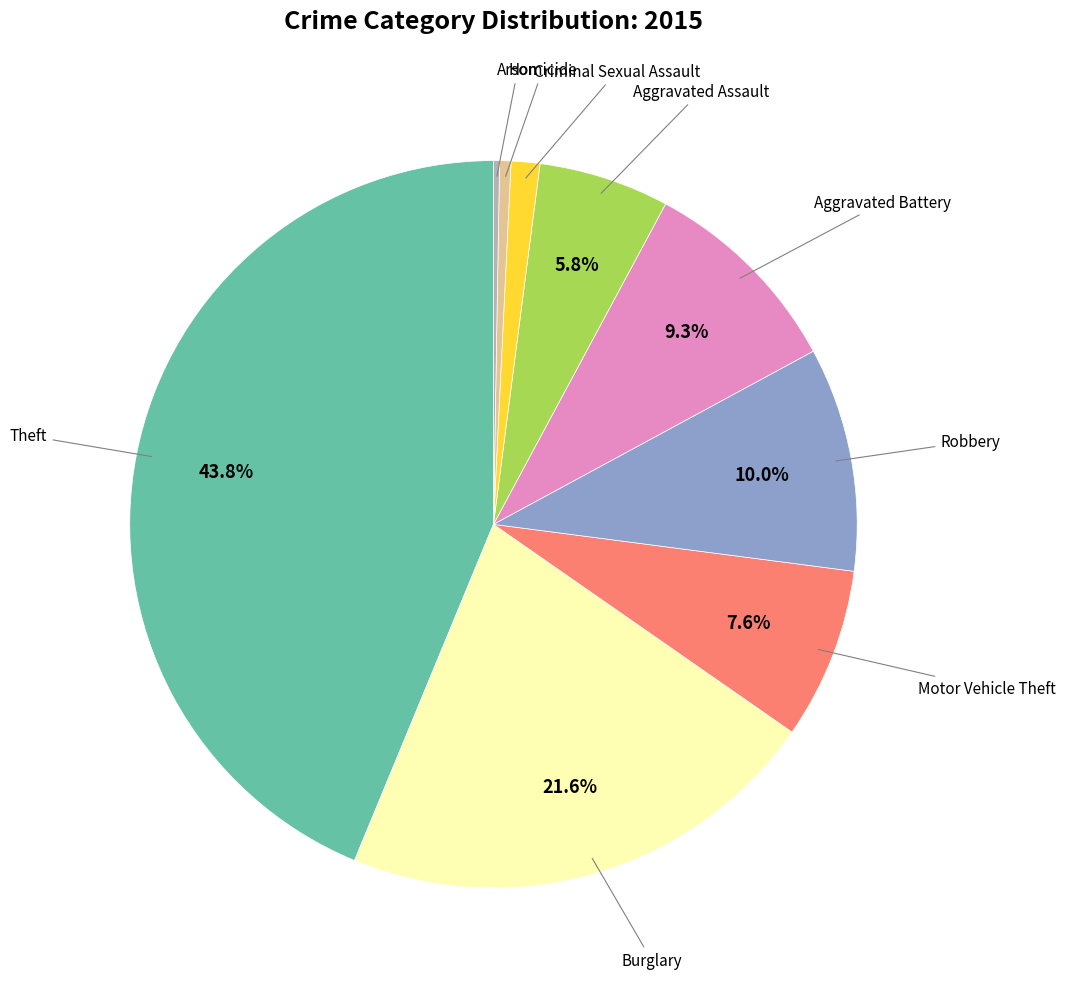

Is there any slice that represents more than half of the pie?

No